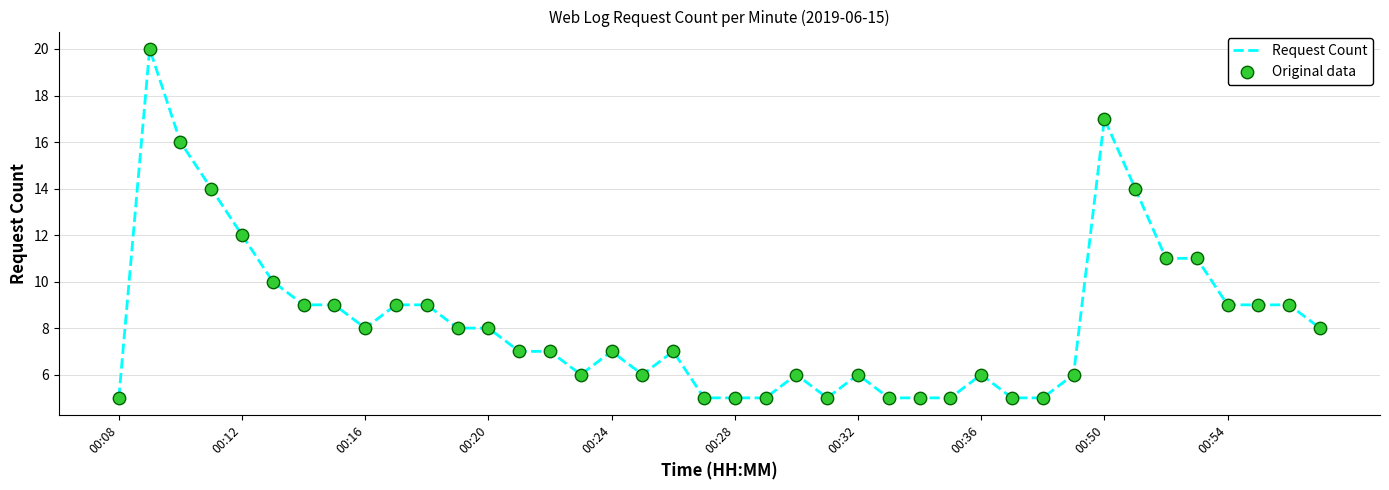

What is the difference between the maximum and minimum values?

15